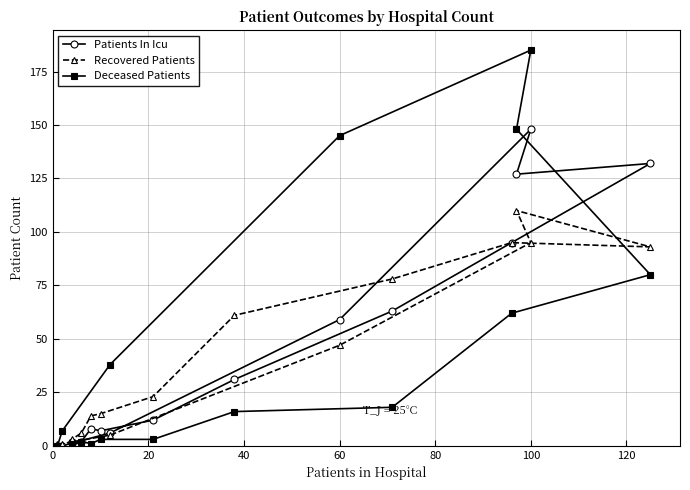

Between 40 and 12, which series saw the biggest shift?

Deceased Patients